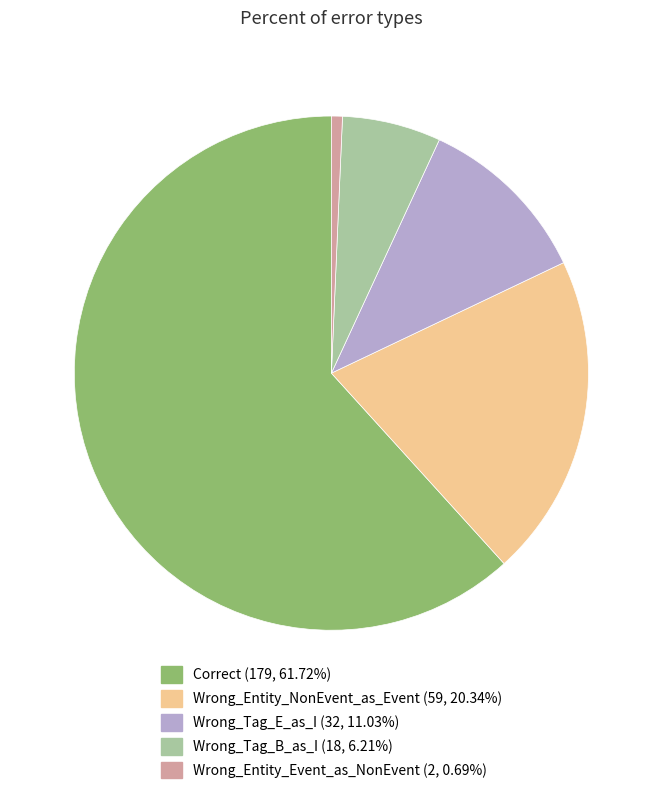

Count the number of slices in the pie.

5